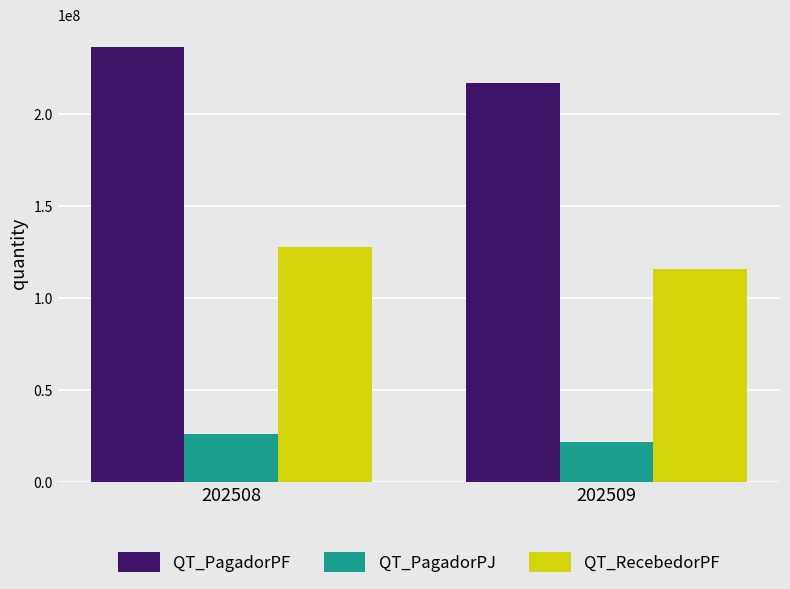

What is the sum of all QT_PagadorPJ values?

47716106